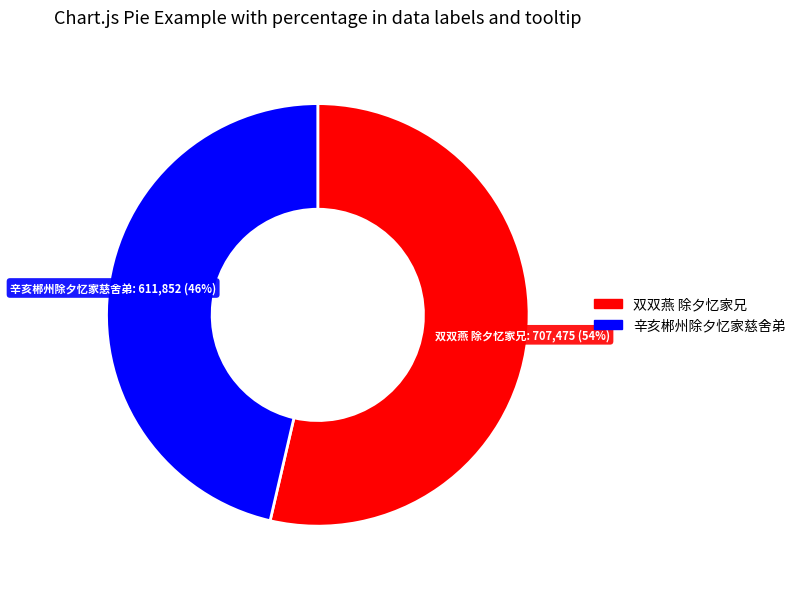

True or false: 辛亥郴州除夕忆家慈舍弟 accounts for 46% of the total.

True